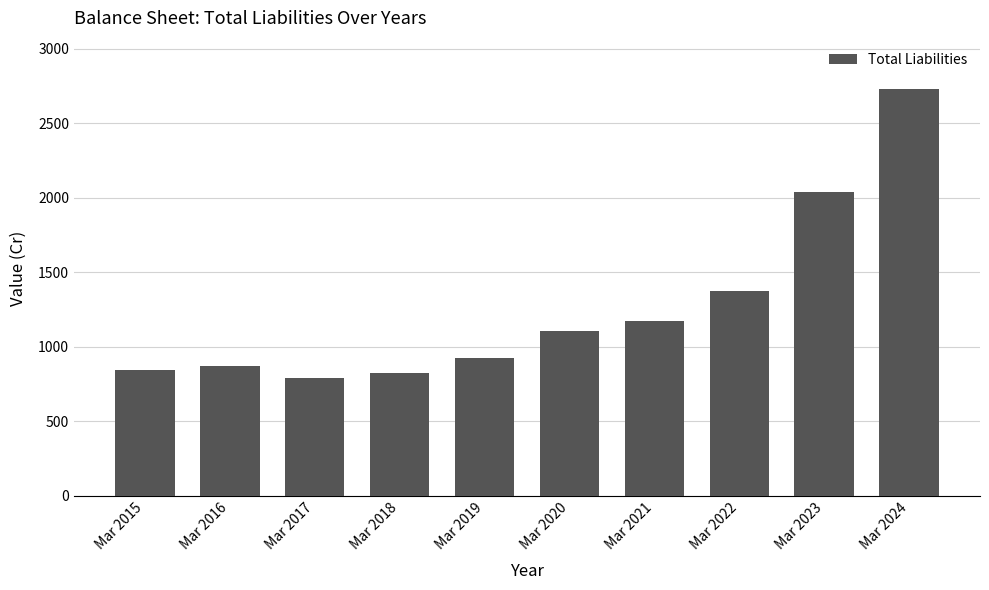

What is the minimum value shown in the chart?

791